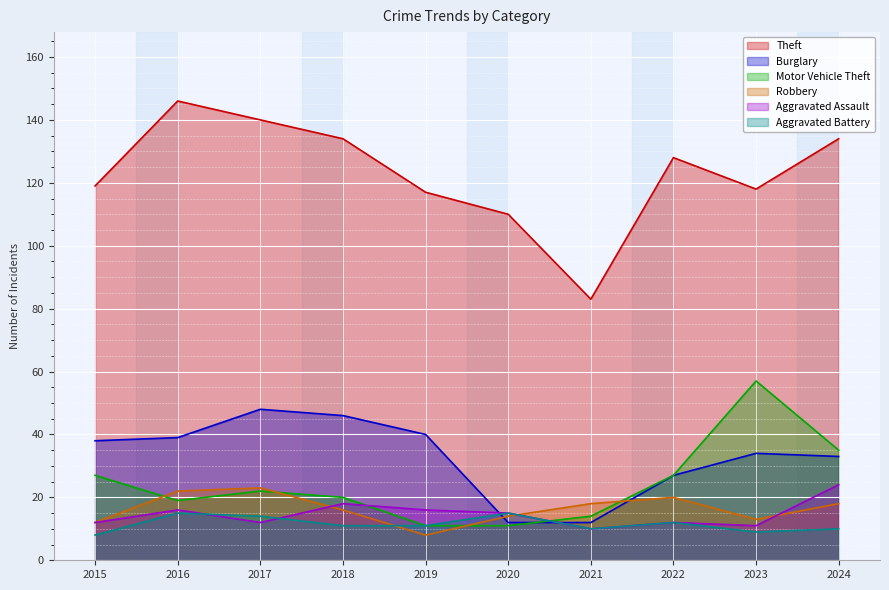

At which category is the sum across all series the highest?

2017